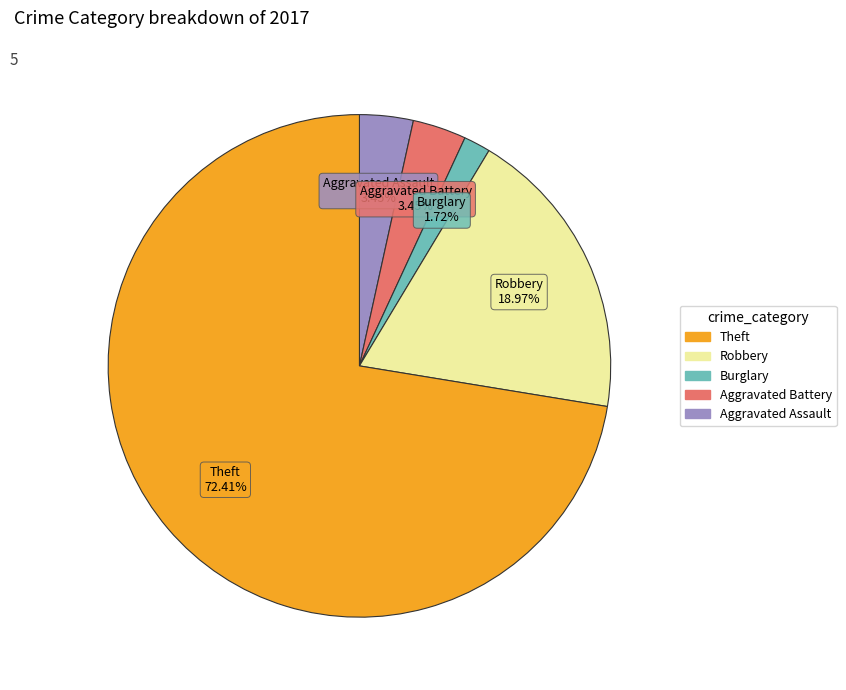

Is there a majority slice in this chart?

Yes